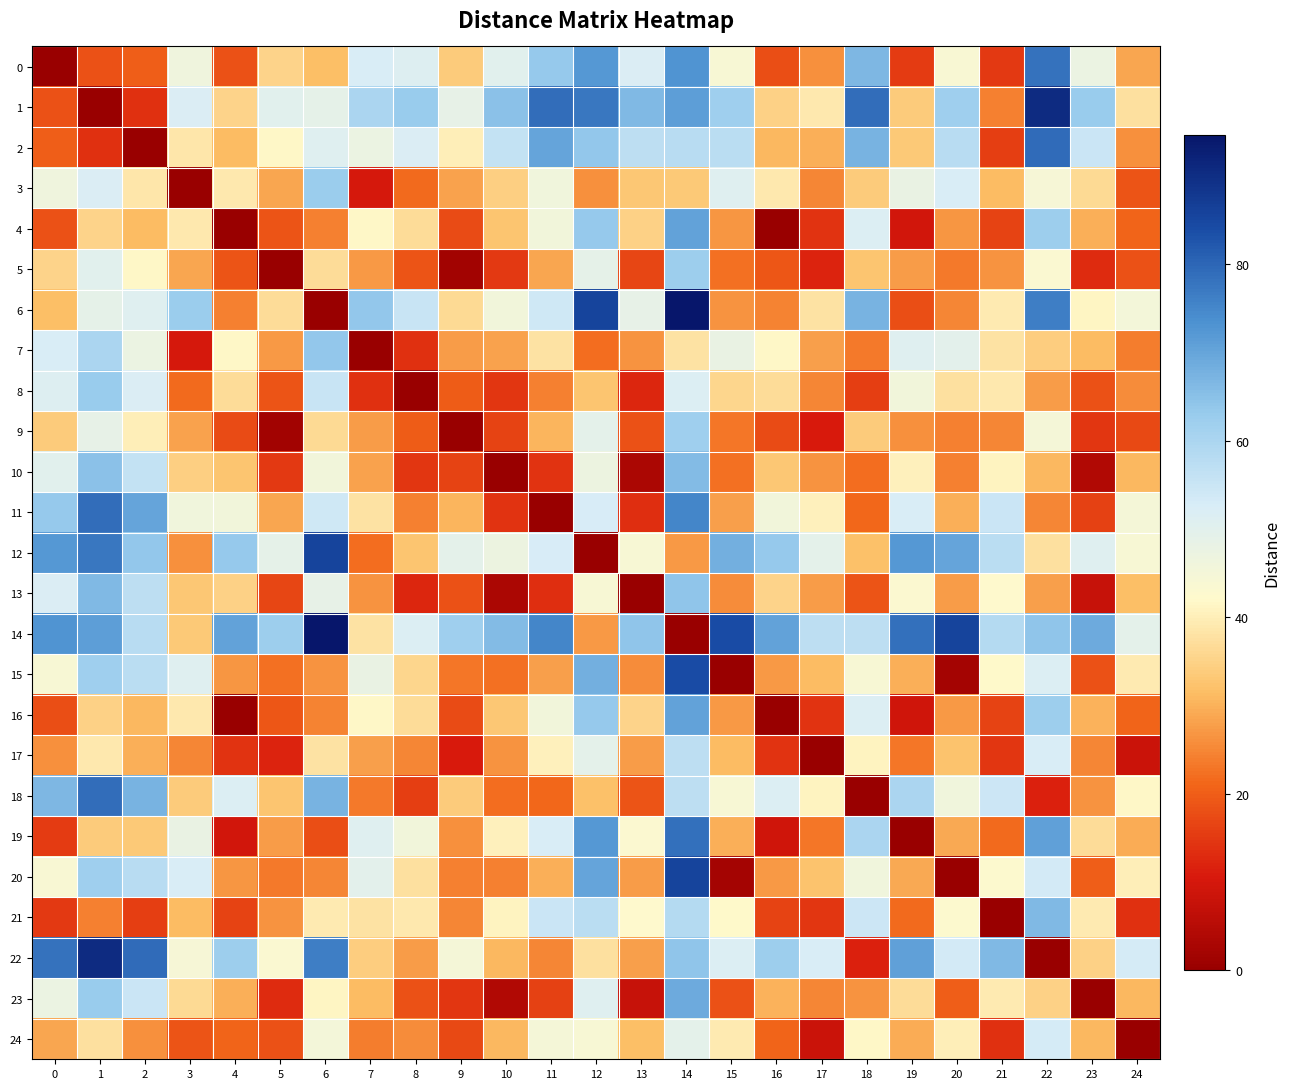

At which label does 12 reach its peak?

6